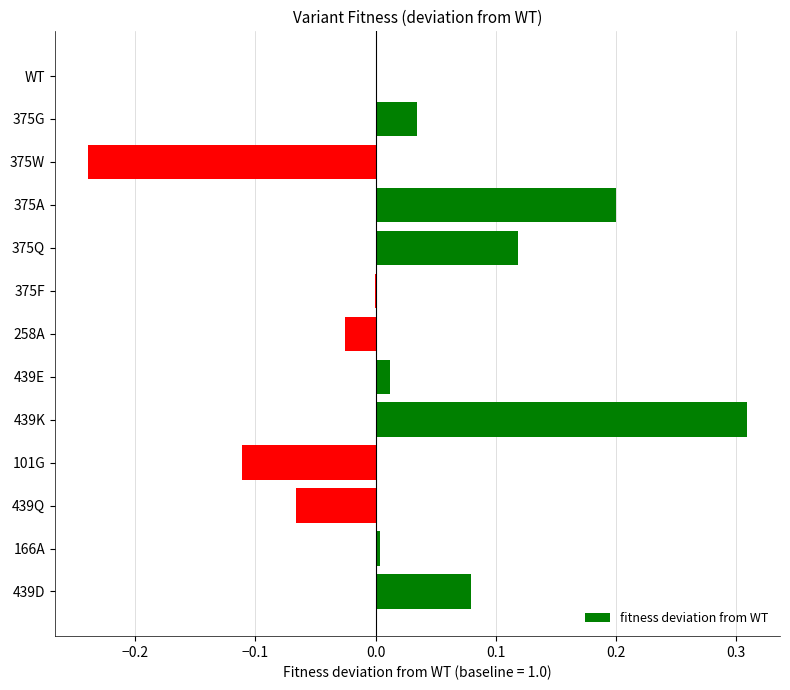

What is the change in value from 258A to 439D?

+0.1